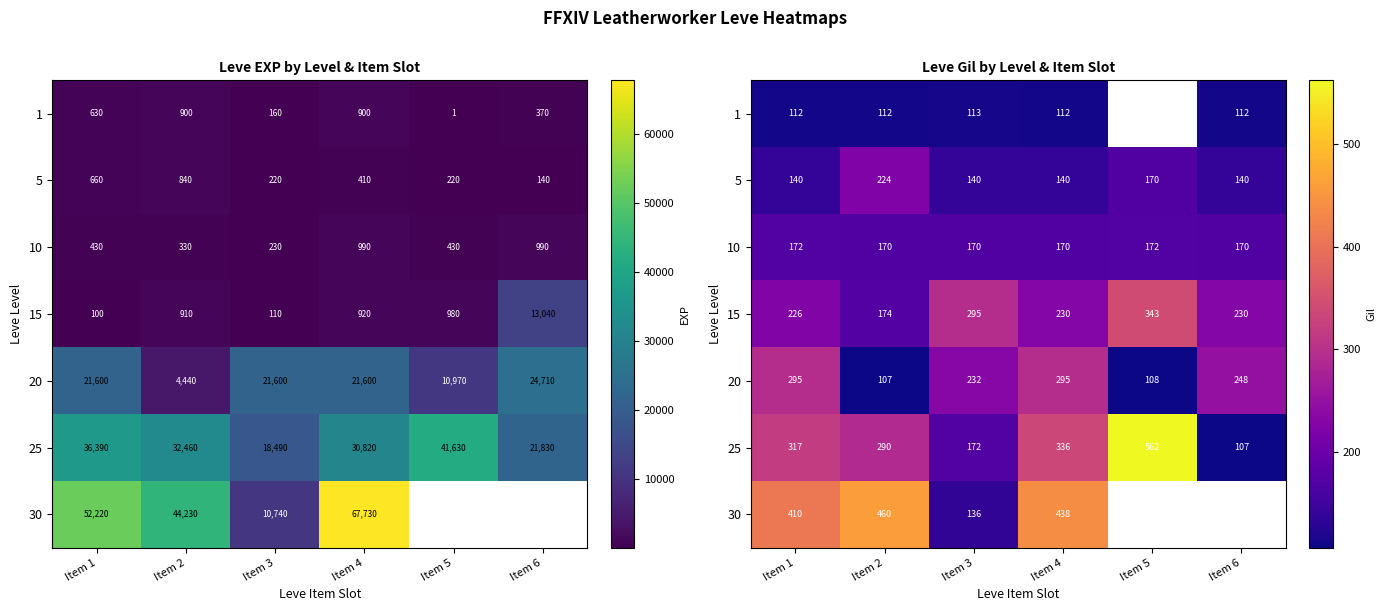

At which category does the chart reach its peak across all series?

Item 5